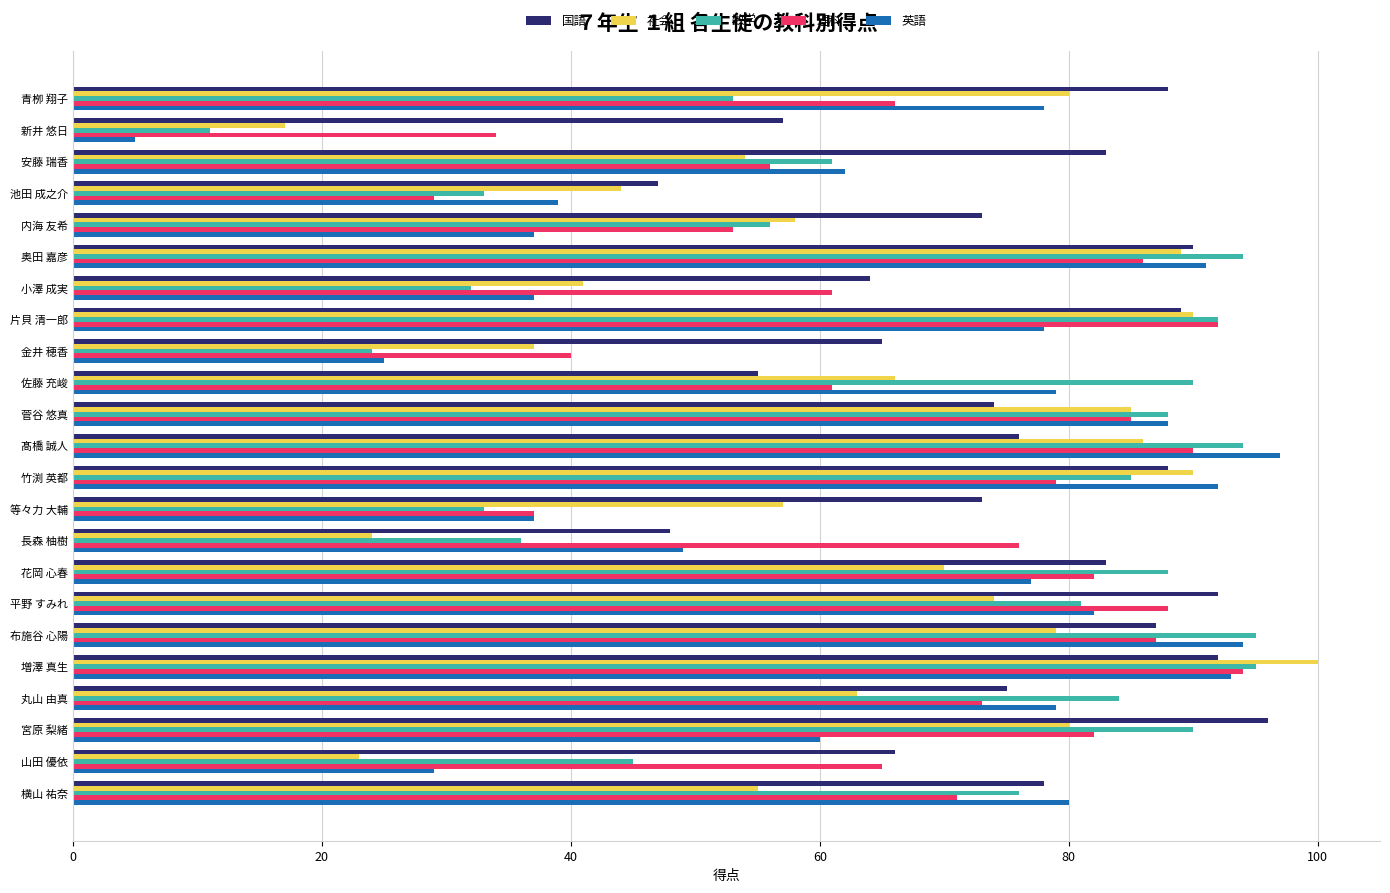

Between 花岡 心春 and 横山 祐奈, which series saw the biggest shift?

社会